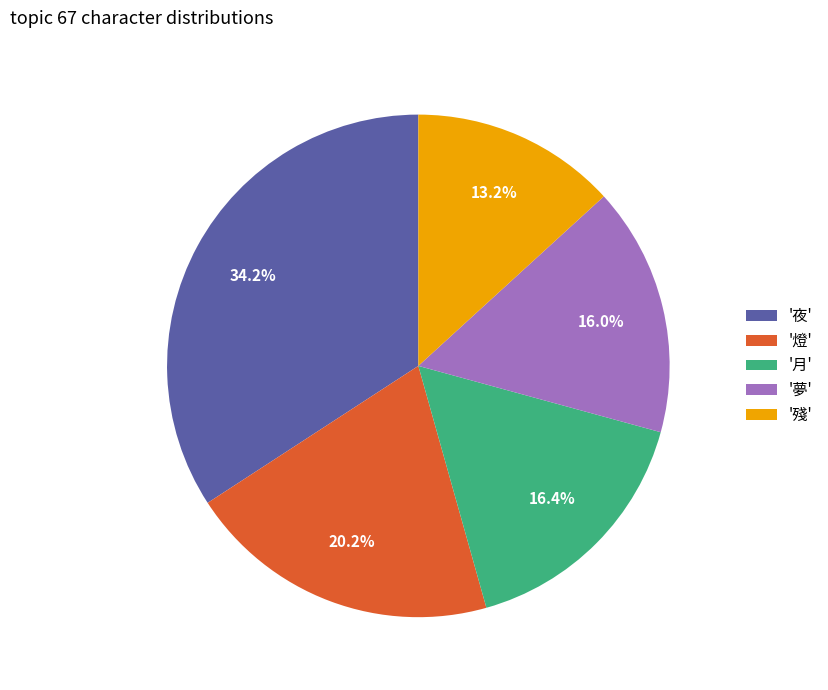

Is there any slice that represents more than half of the pie?

No